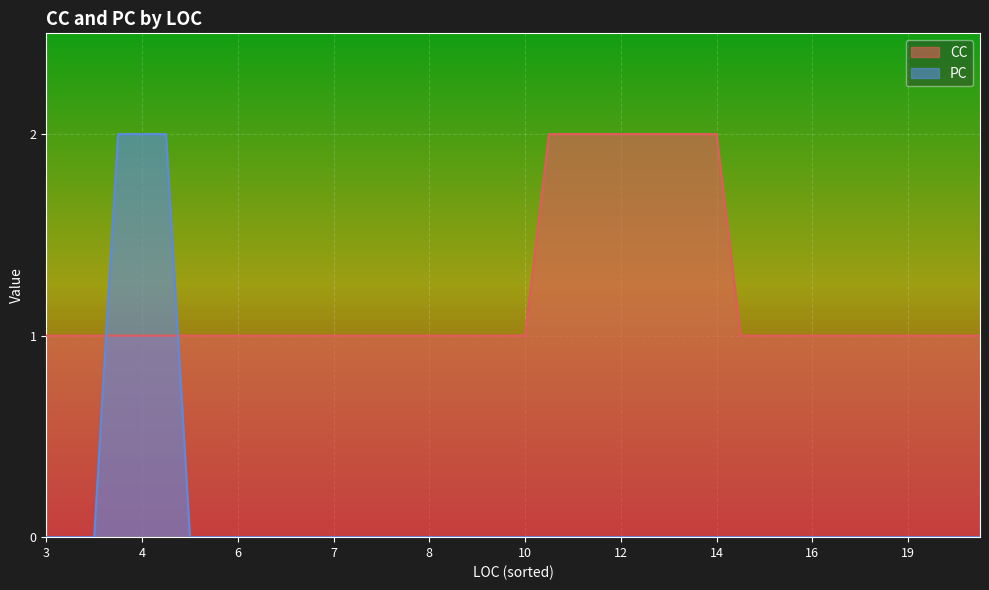

The CC series shows 1 at 4. True or false?

True